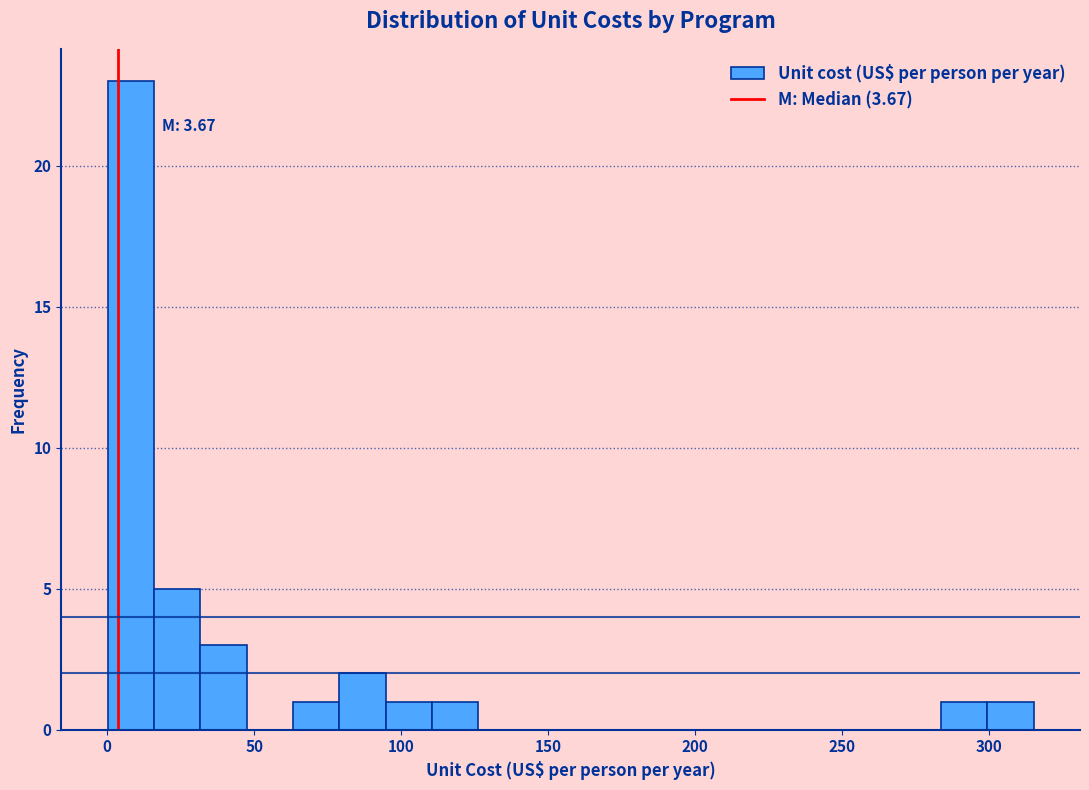

Read against the x-axis, roughly where is the centre of the tallest bar?

10